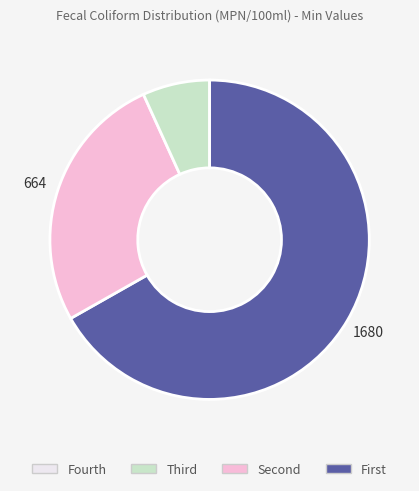

Is there any slice that represents more than half of the pie?

Yes